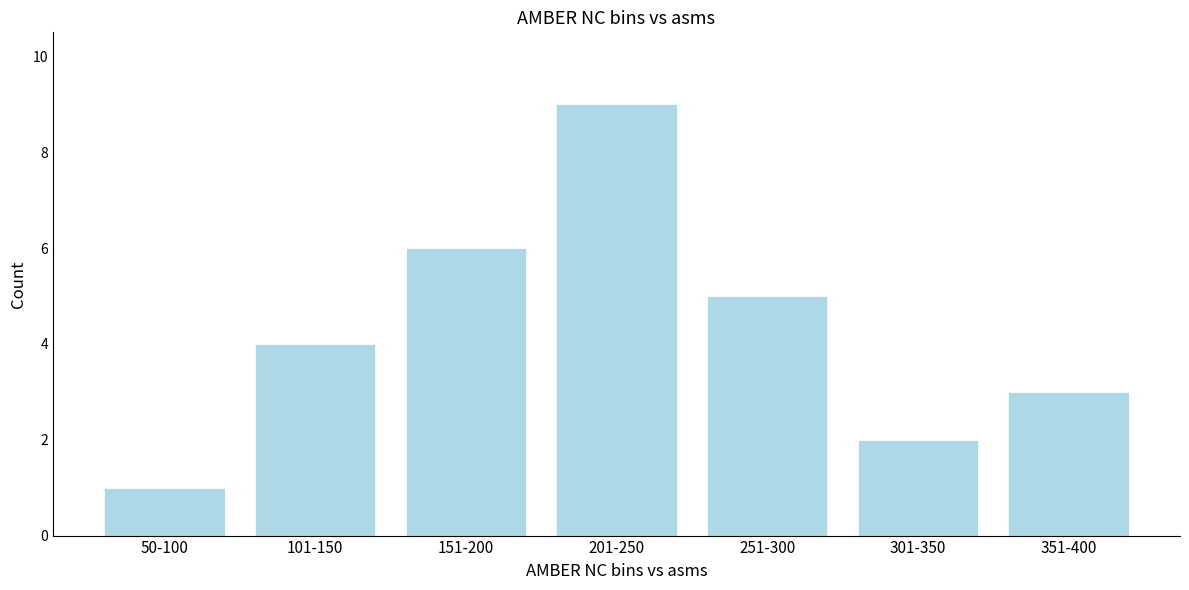

Reading left to right, what are all the values shown in this chart?

50-100=1	101-150=4	151-200=6	201-250=9	251-300=5	301-350=2	351-400=3